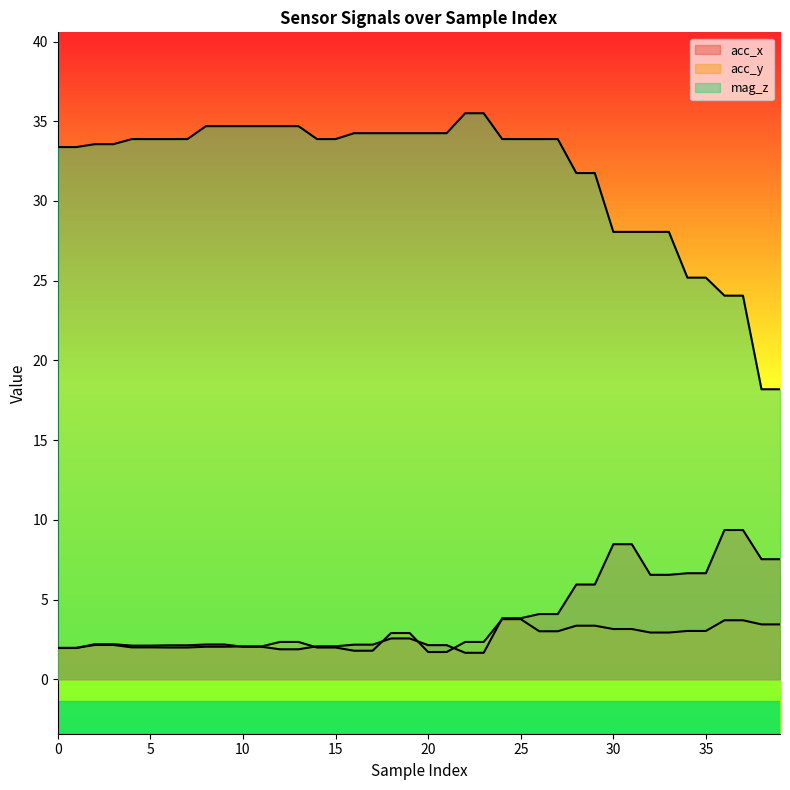

What is the value of the mag_z point at the 13th from the left?

34.7